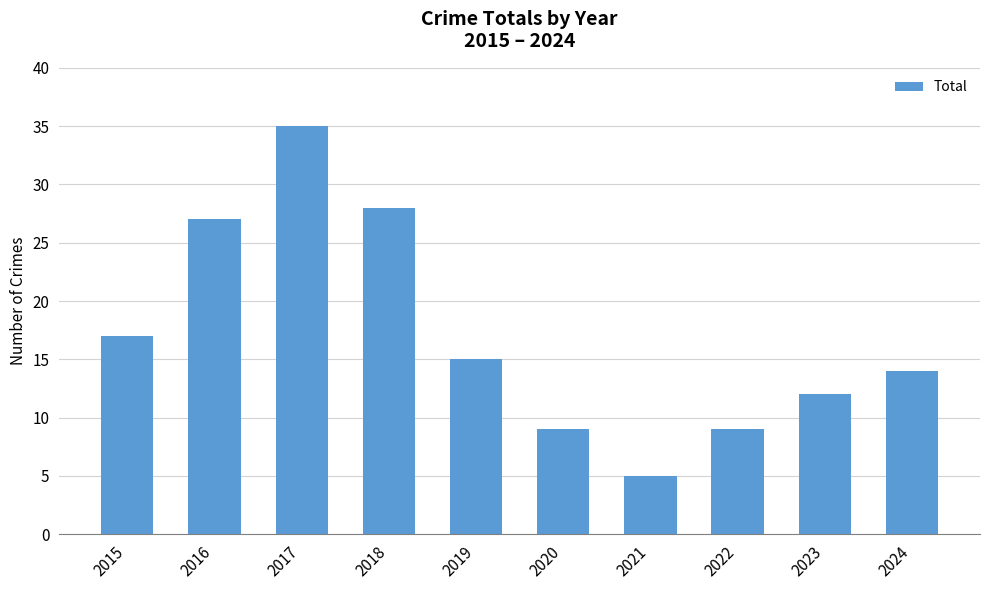

What is the value of the 7th bar from the left?

5